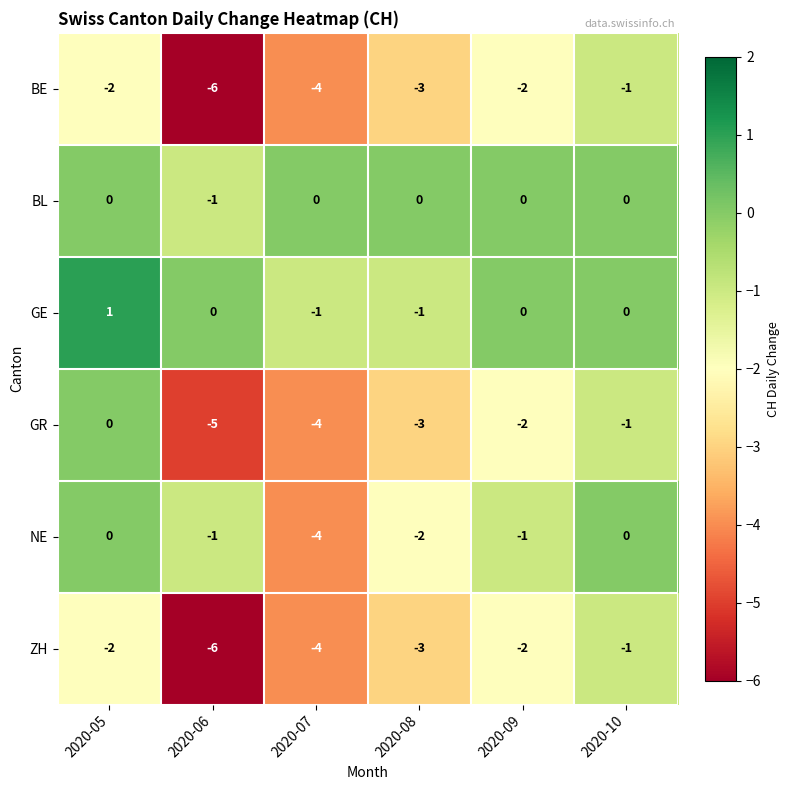

Is the value of BE at 2020-05 greater than the value of ZH at 2020-10?

No